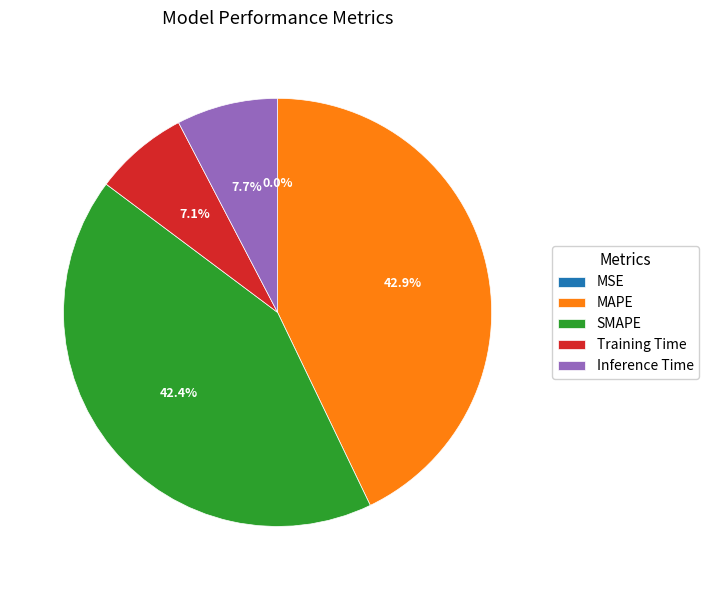

Which has a higher value, SMAPE or Inference Time?

SMAPE